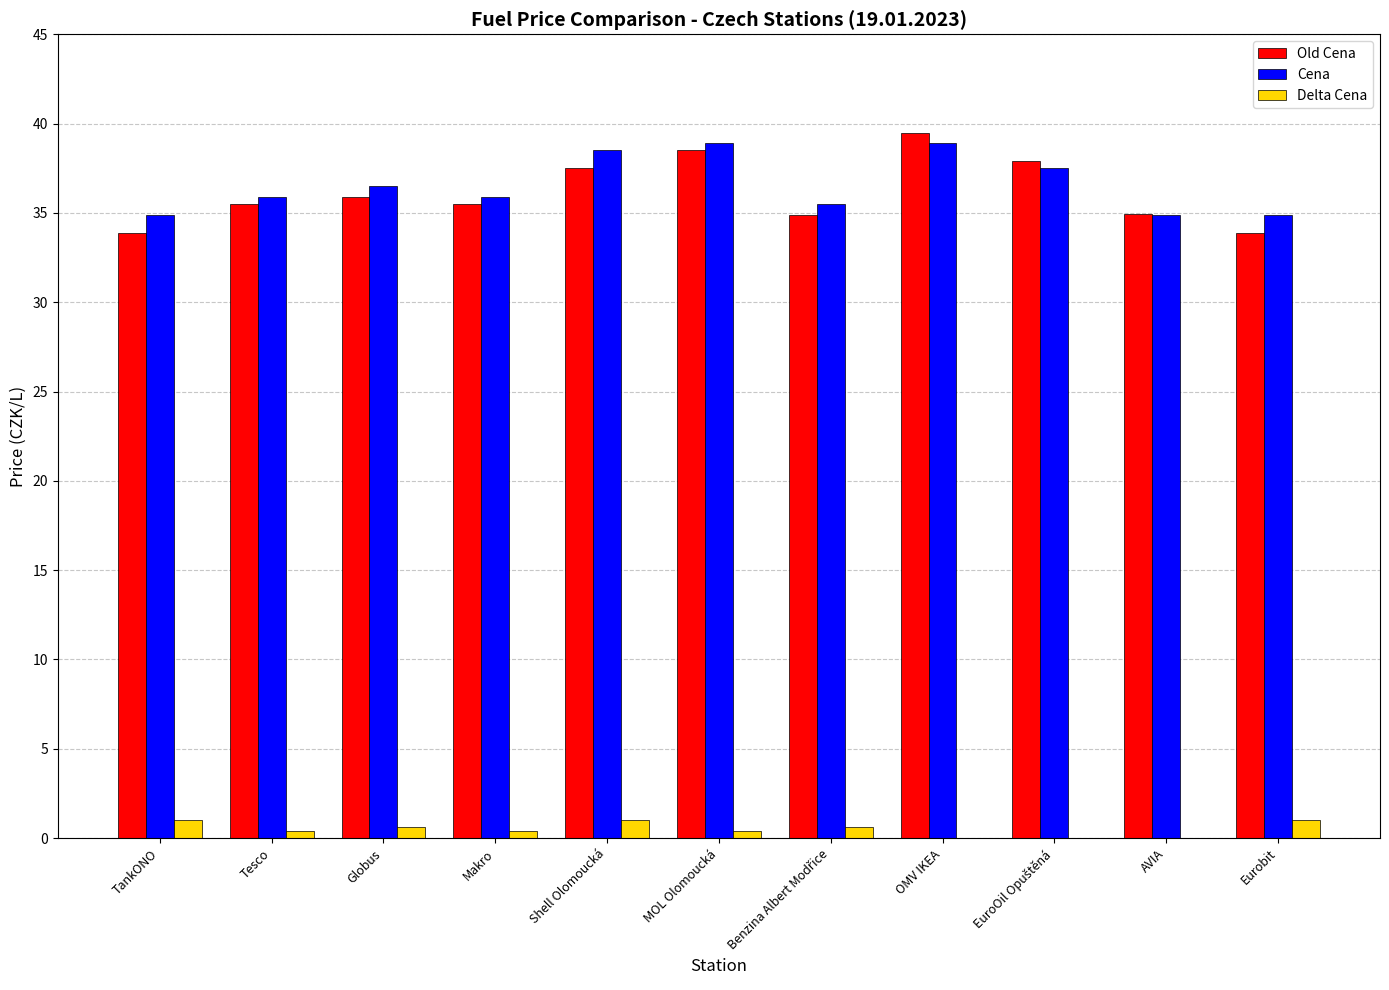

Which series has the widest spread of values?

Old Cena